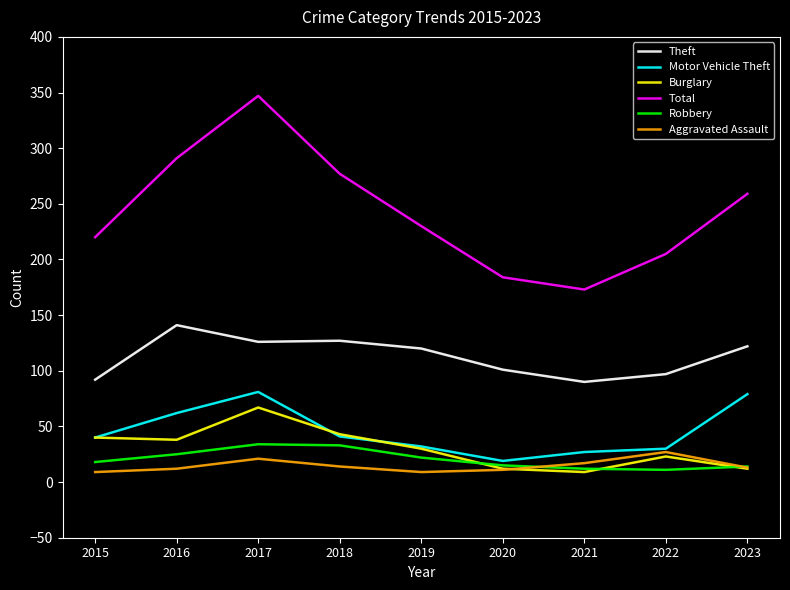

What is the difference between the maximum and minimum values in the Robbery series?

23